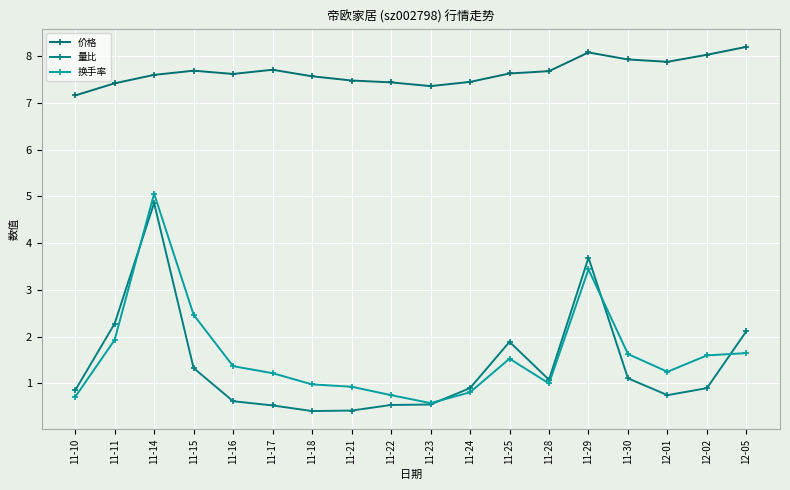

At how many categories does at least one series exceed 7?

18